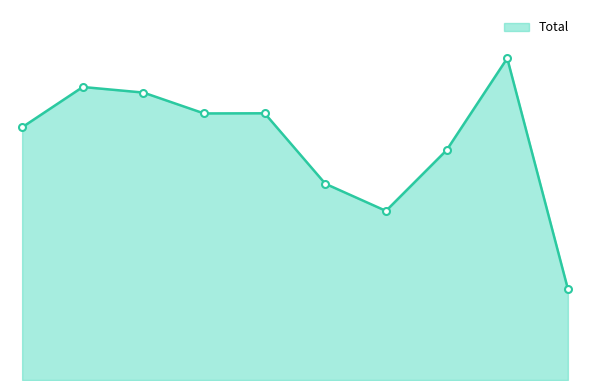

Does the chart have visible grid lines?

No